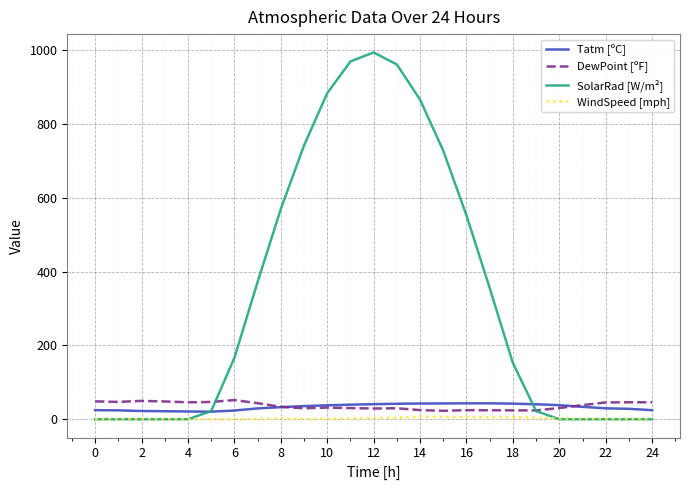

What is the minimum value for DewPoint [ºF]?

22.8